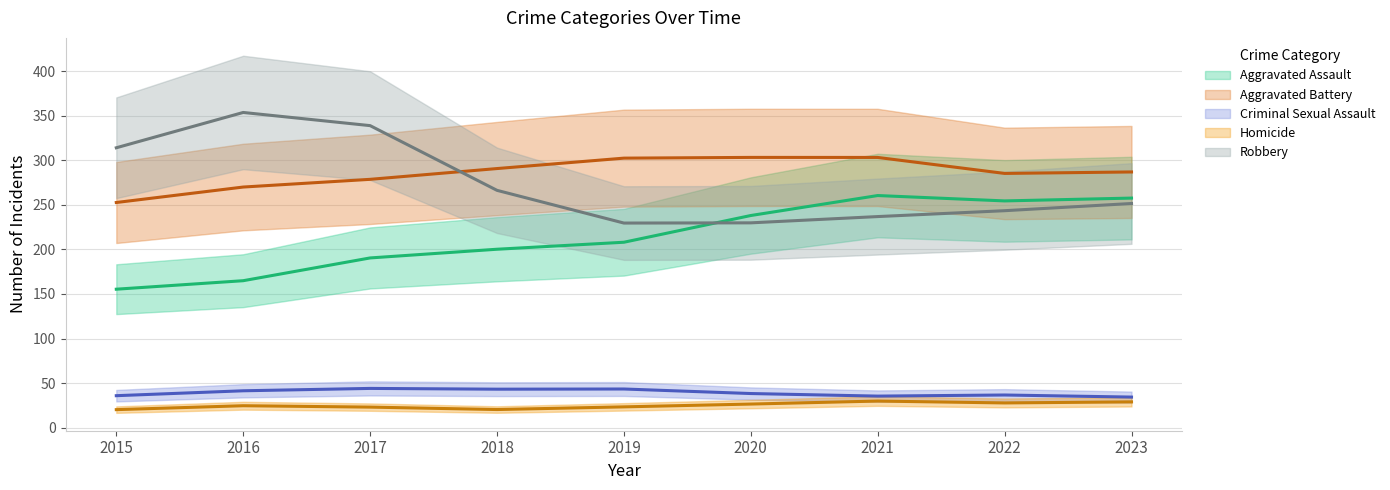

Count the number of categories in the chart.

9